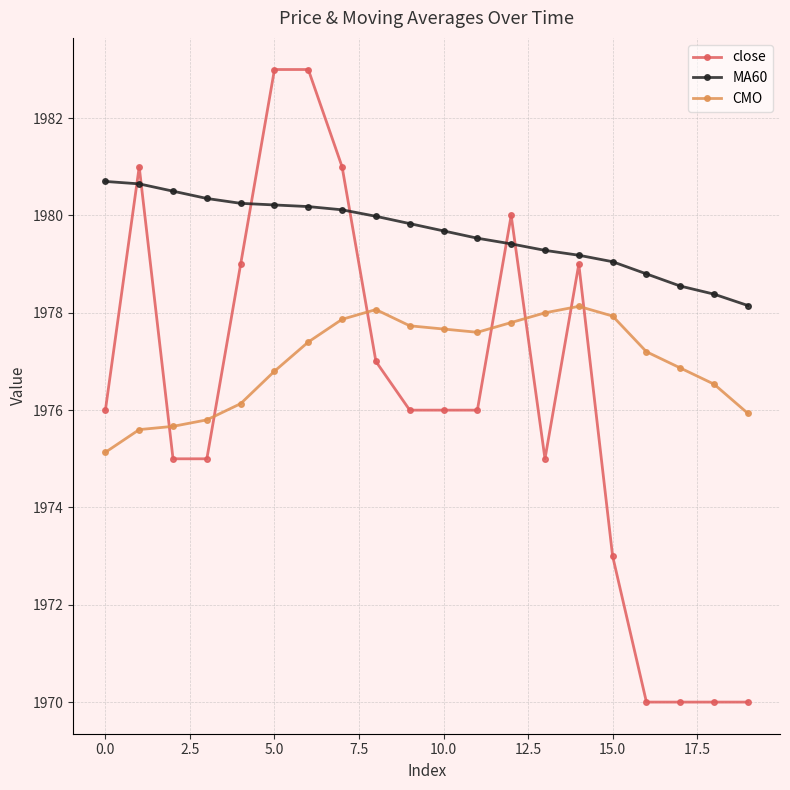

Which series has the widest spread of values?

close